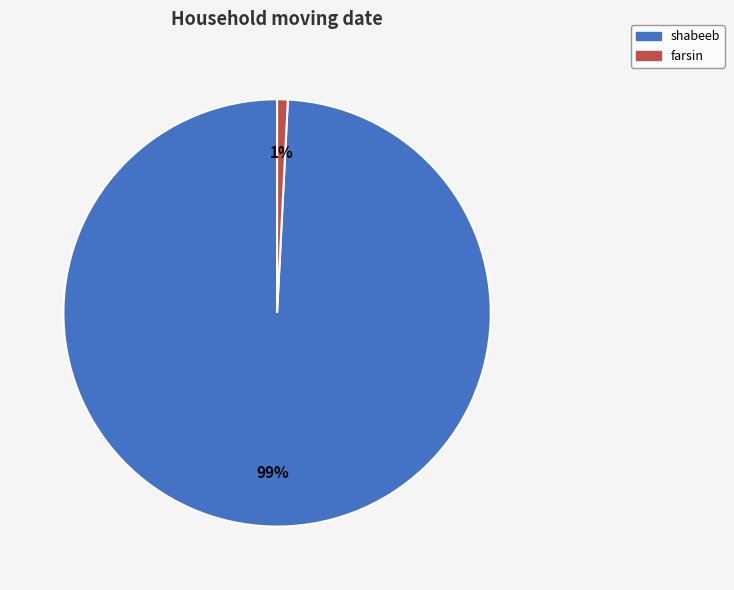

What is the smallest slice in the pie chart?

farsin